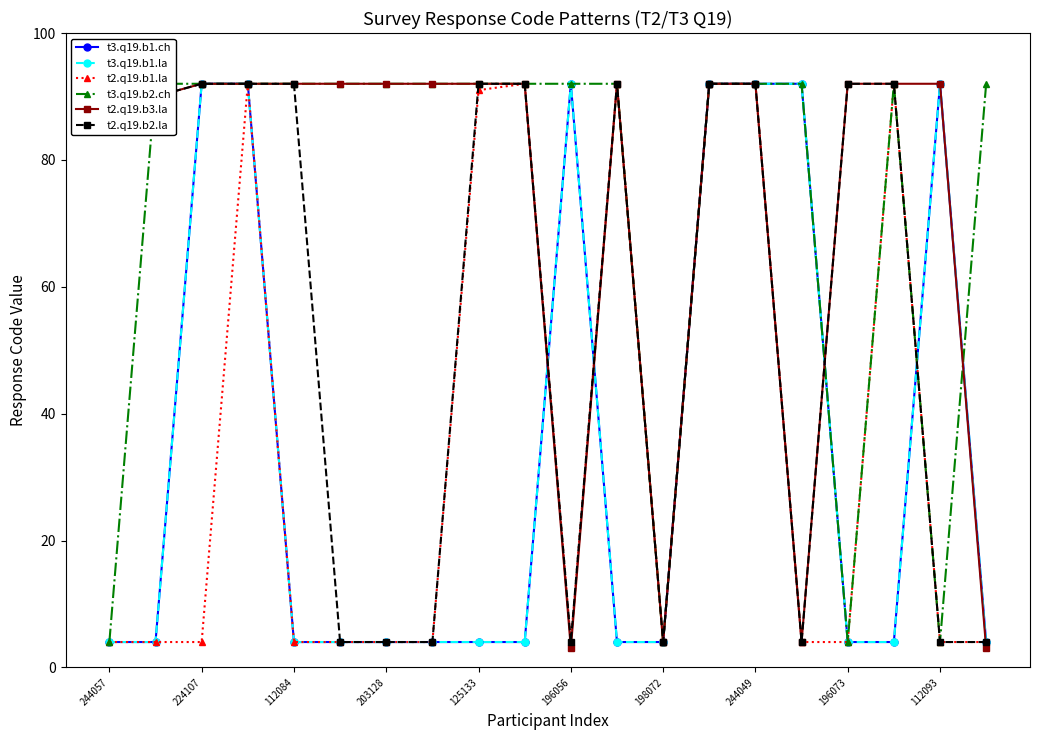

What is the value of the t3.q19.b2.ch point at the 6th from the left?

92